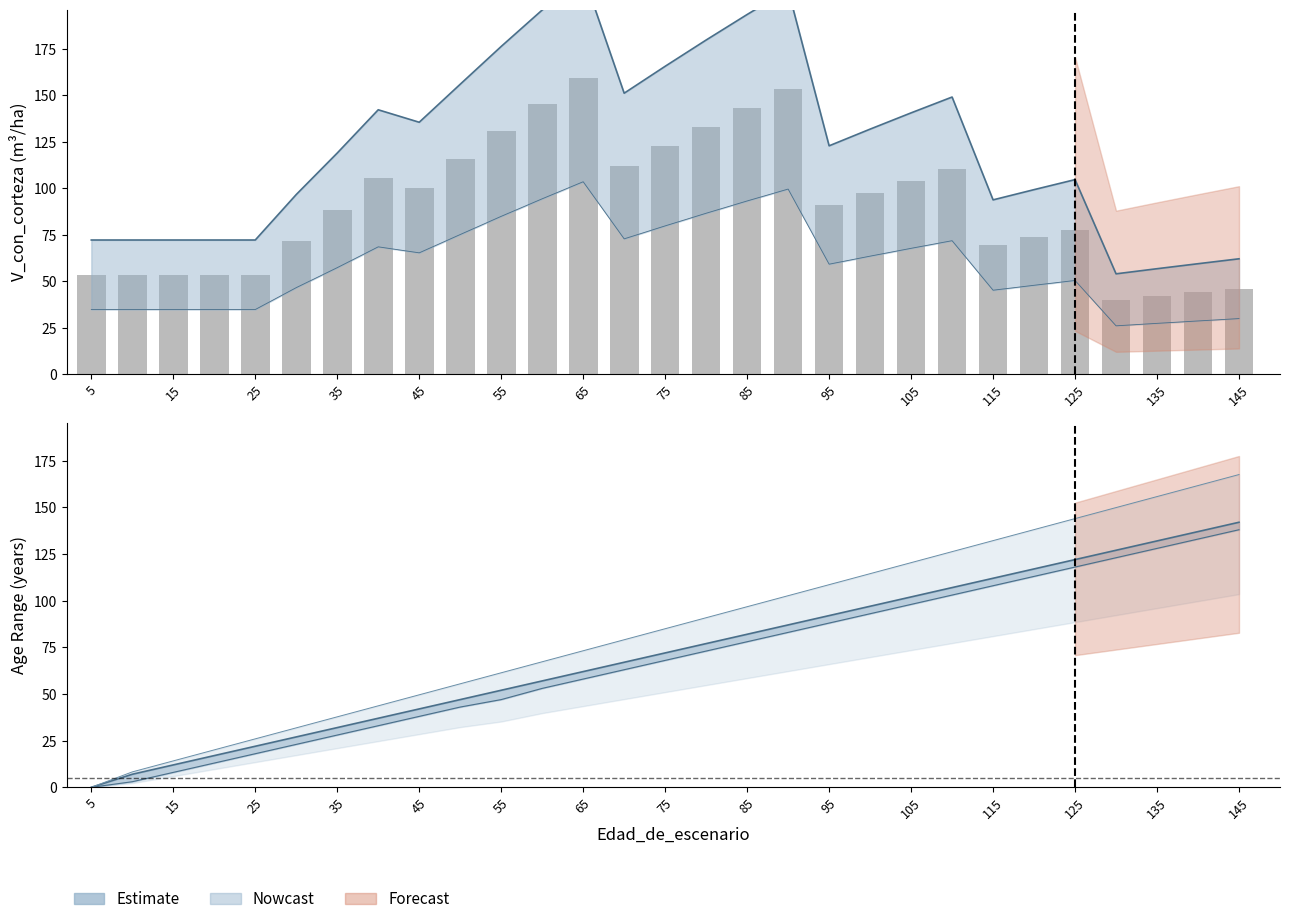

Does the chart contain stacked bars?

No